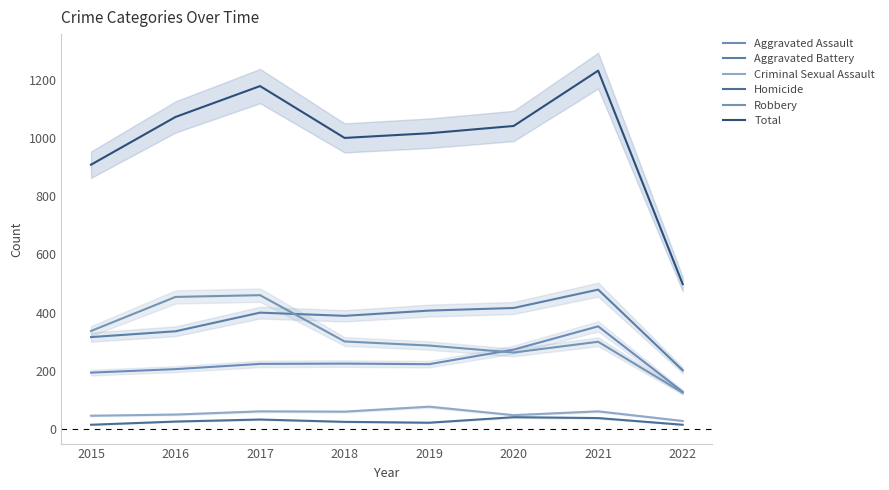

What is the difference between the Criminal Sexual Assault values at 2017 and 2015?

15